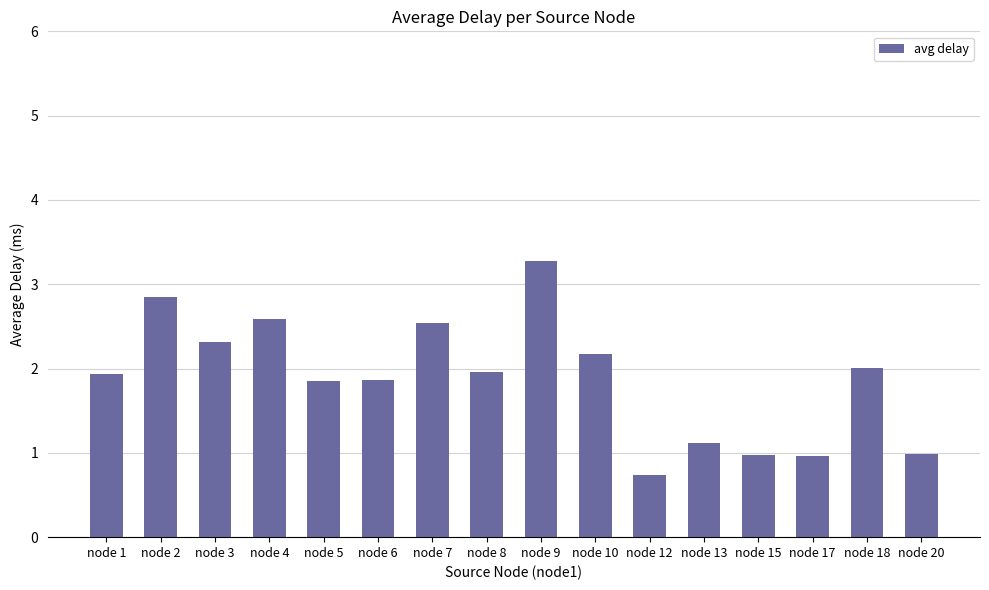

At which category does the chart reach its minimum across all series?

node 12